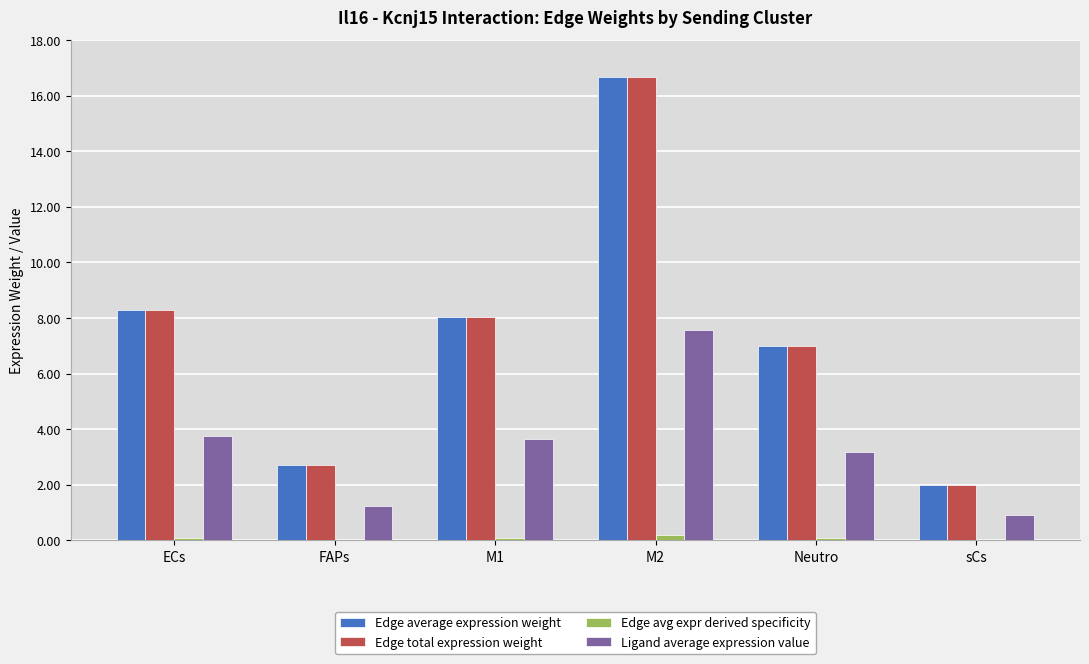

At which category does the chart reach its peak across all series?

M2